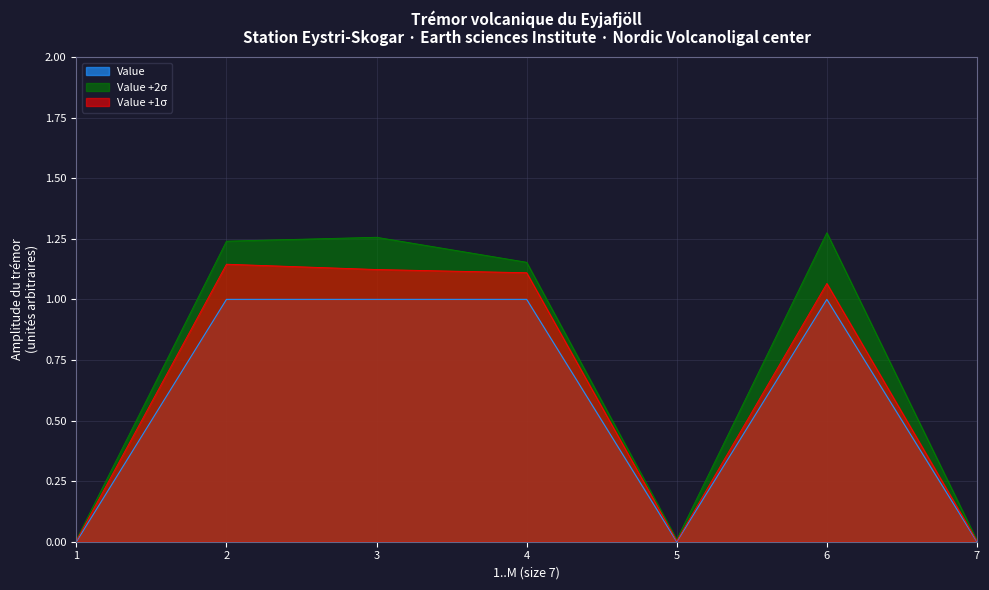

What is the difference between the maximum and second lowest values?

1